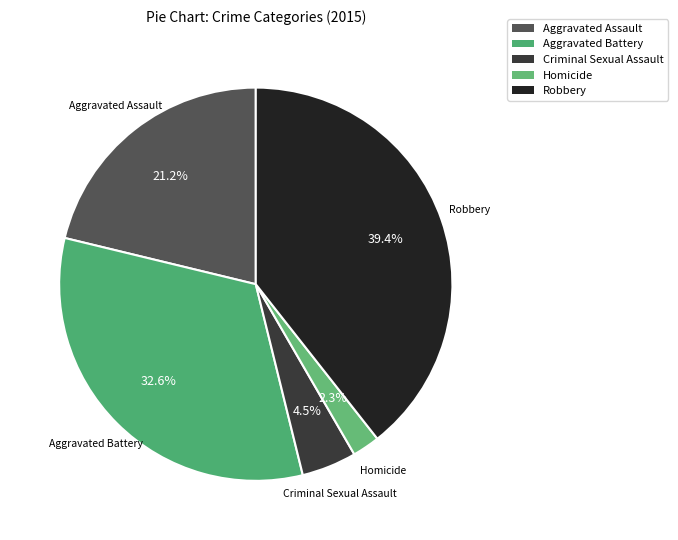

Do Robbery and Aggravated Battery together represent more than half of the pie?

Yes